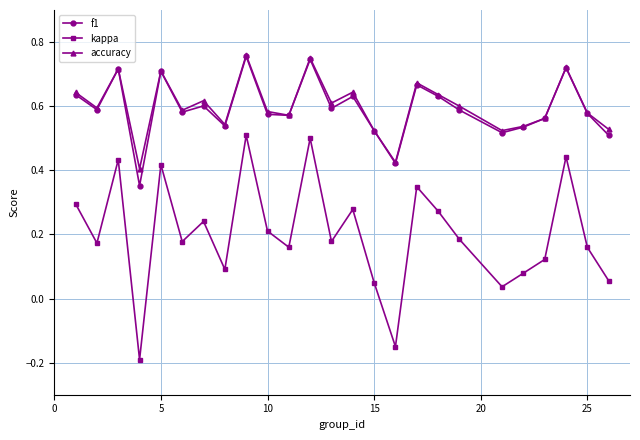

Which series has the widest spread of values?

kappa